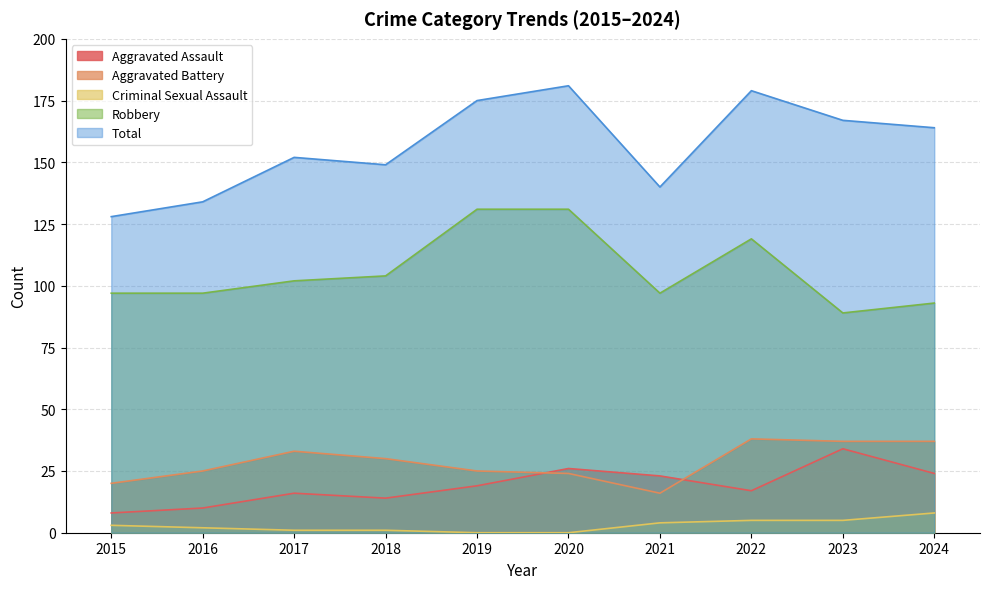

At which category does the chart reach its peak across all series?

2020